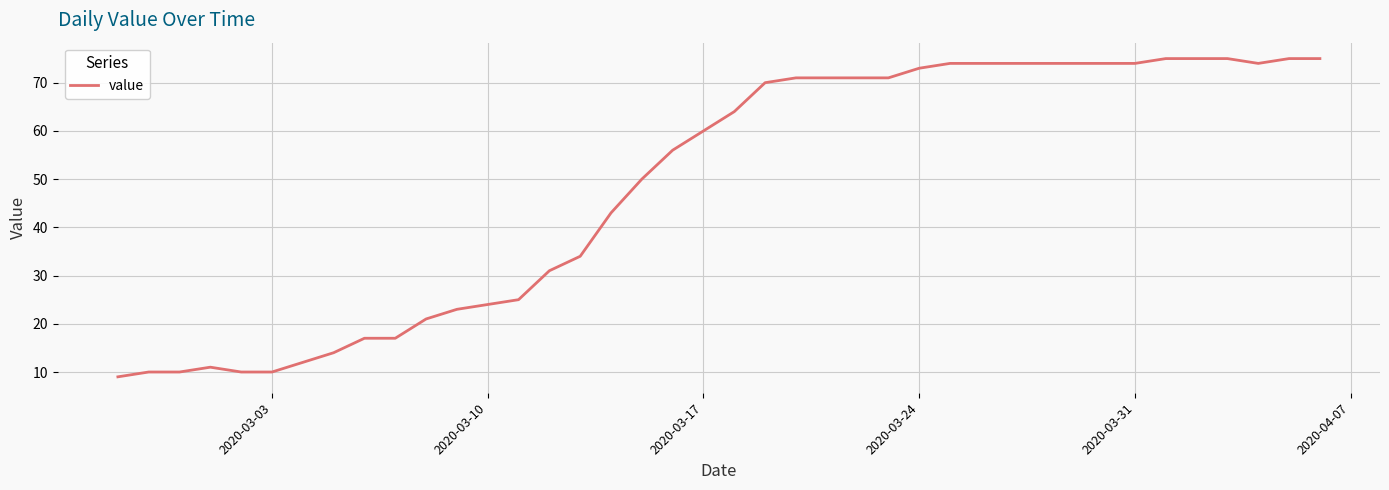

What is the difference between the maximum and minimum values?

66